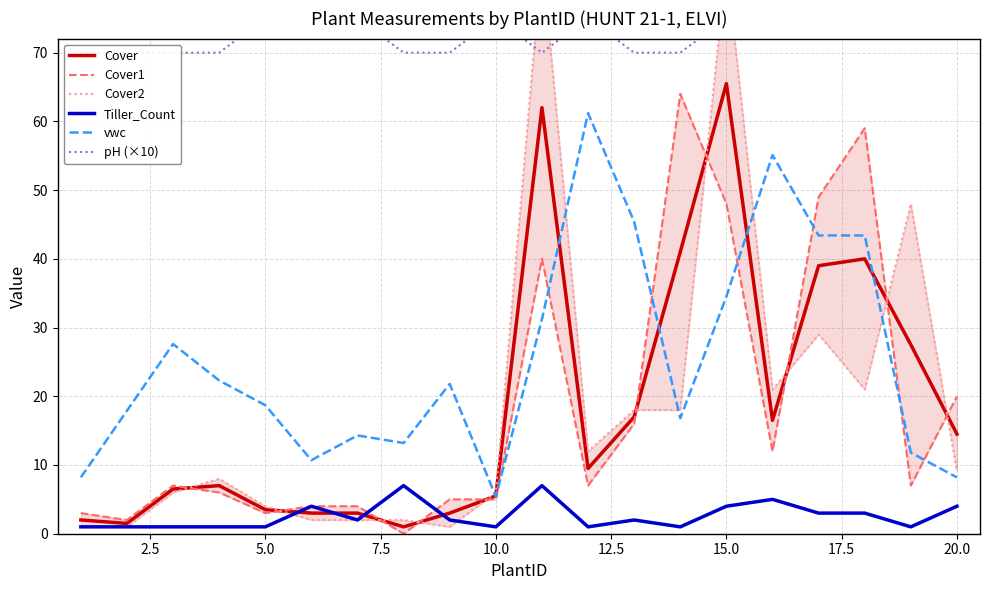

What are all the series names shown in the legend?

Cover, Cover1, Cover2, Tiller_Count, vwc, pH (×10)